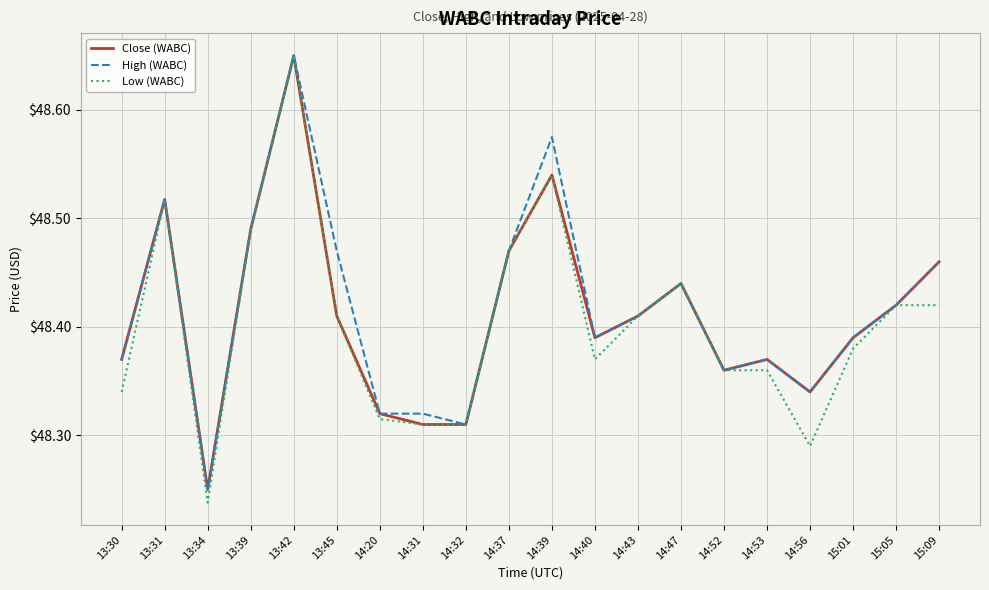

Which series has the widest spread of values?

Low (WABC)